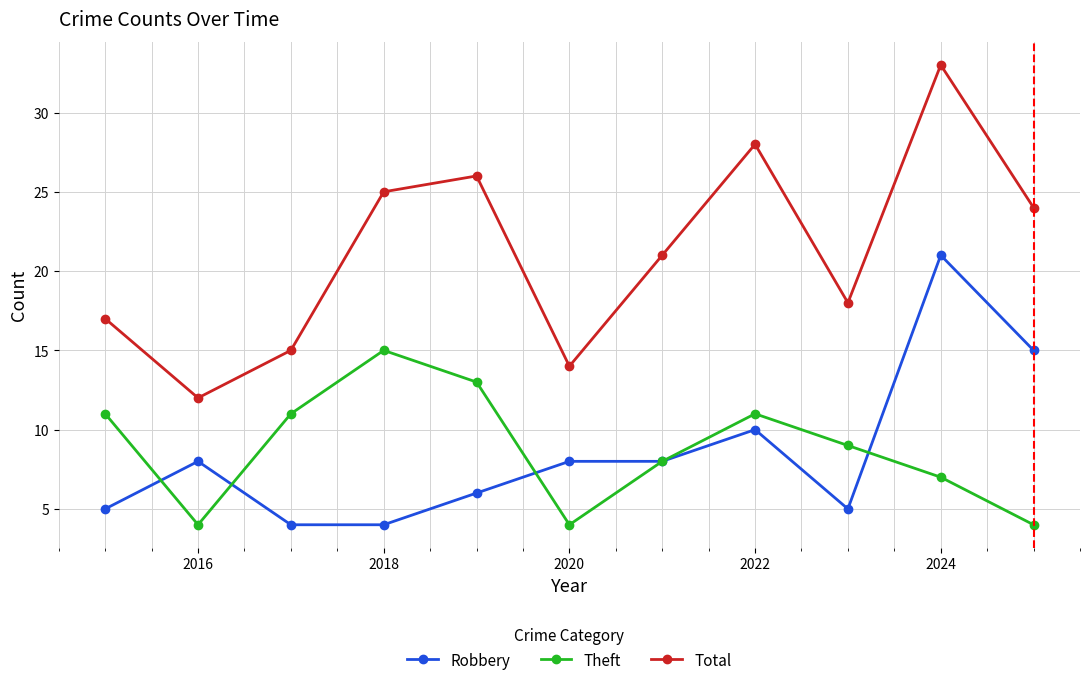

What is the smallest value displayed?

4